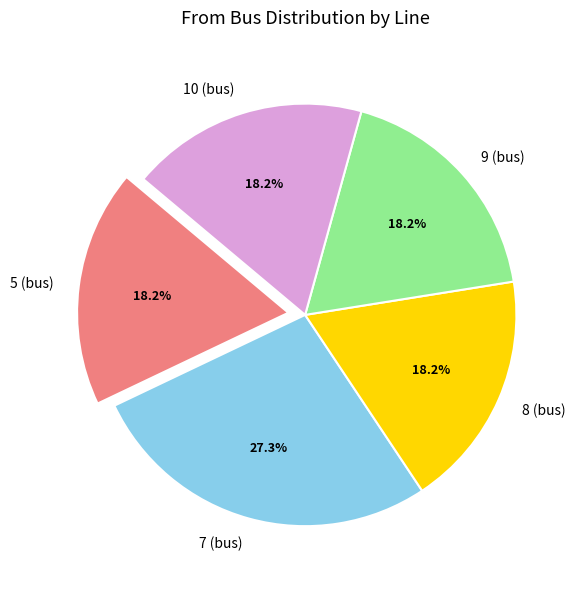

Which slice is the largest?

7 (bus)